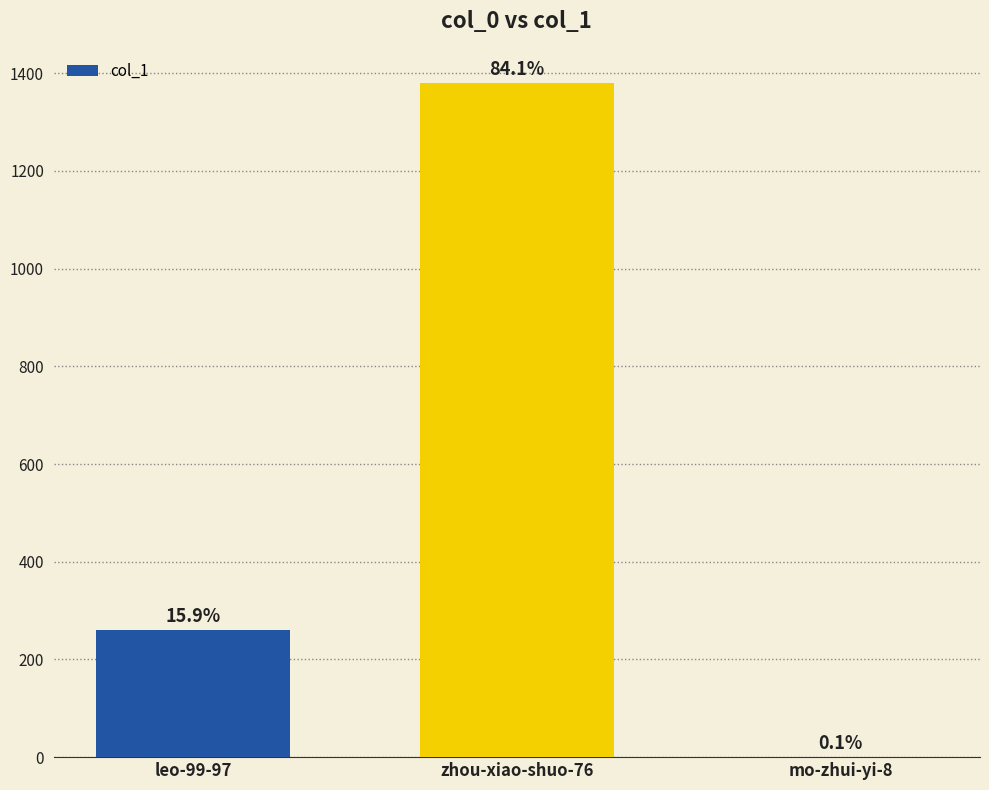

What position from the left is mo-zhui-yi-8?

3